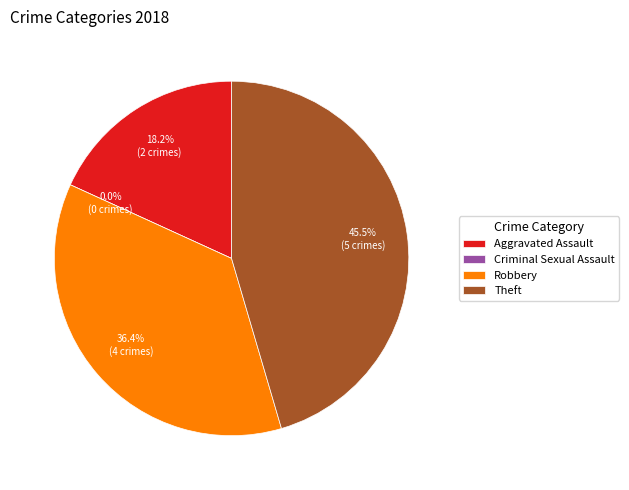

How much of the chart is everything except Theft?

54.5%